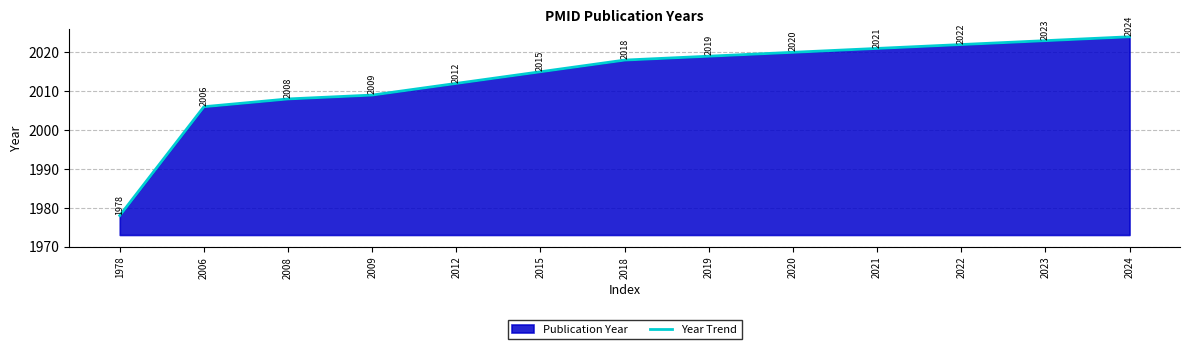

Which has a higher value, 2012 or 2009?

2012